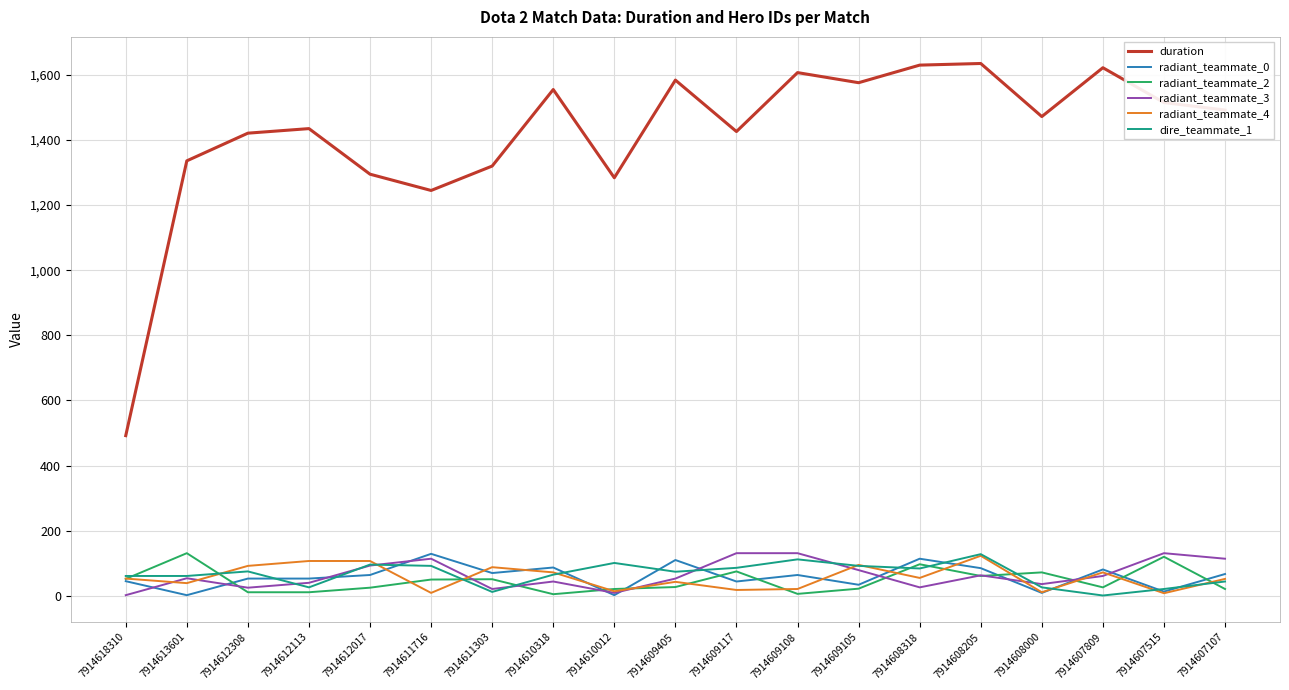

The radiant_teammate_0 series shows 13 at 7914607515. True or false?

True